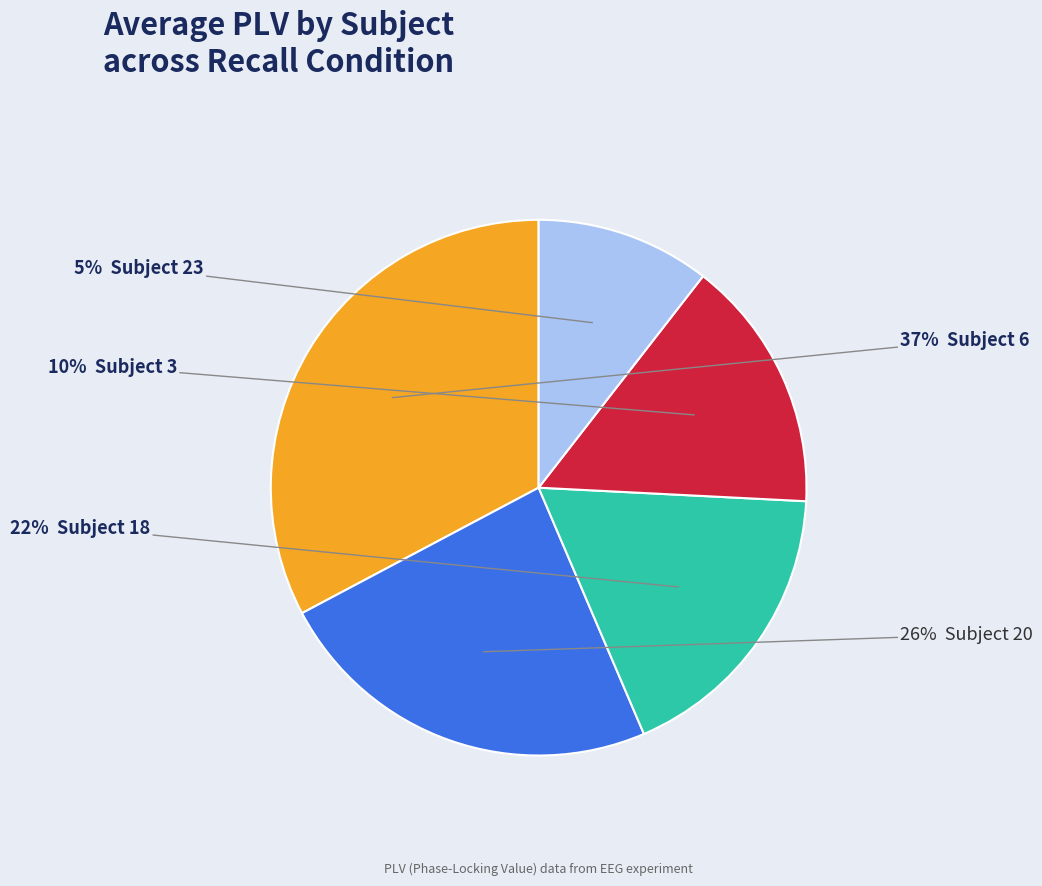

Count the number of slices in the pie.

5